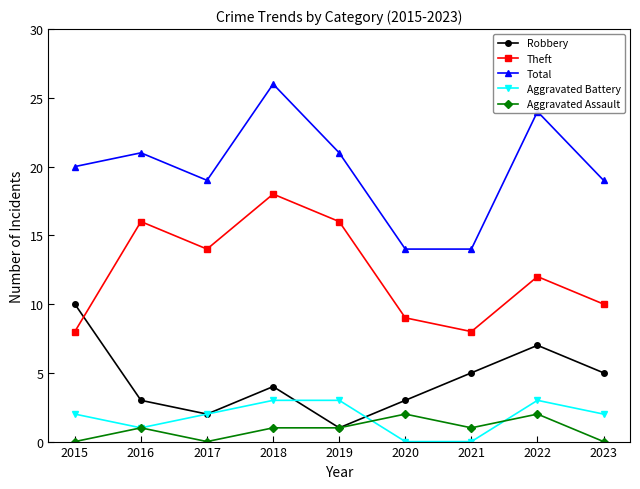

In Robbery, how many points are higher than both neighbors (excluding endpoints)?

2